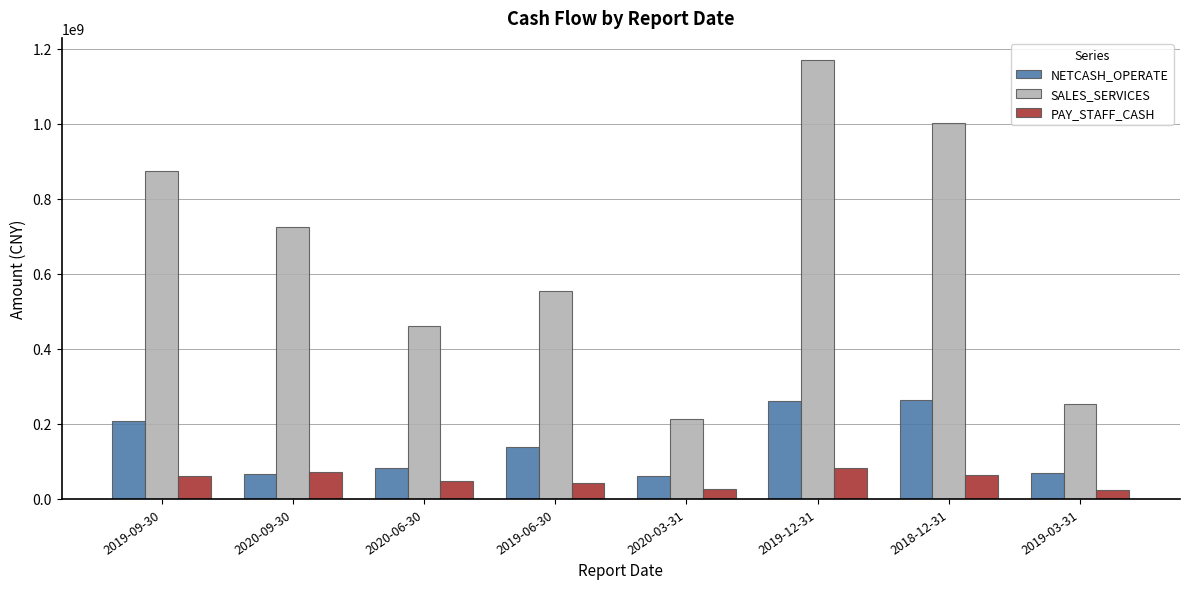

Does the chart contain stacked bars?

No